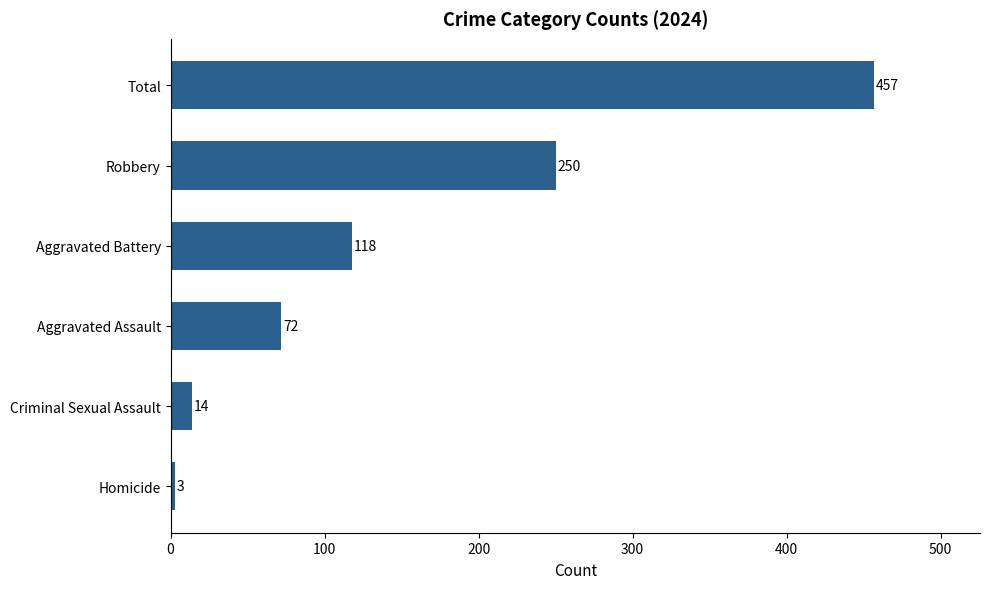

Reading bottom to top, list all the values displayed in this chart.

3	14	72	118	250	457